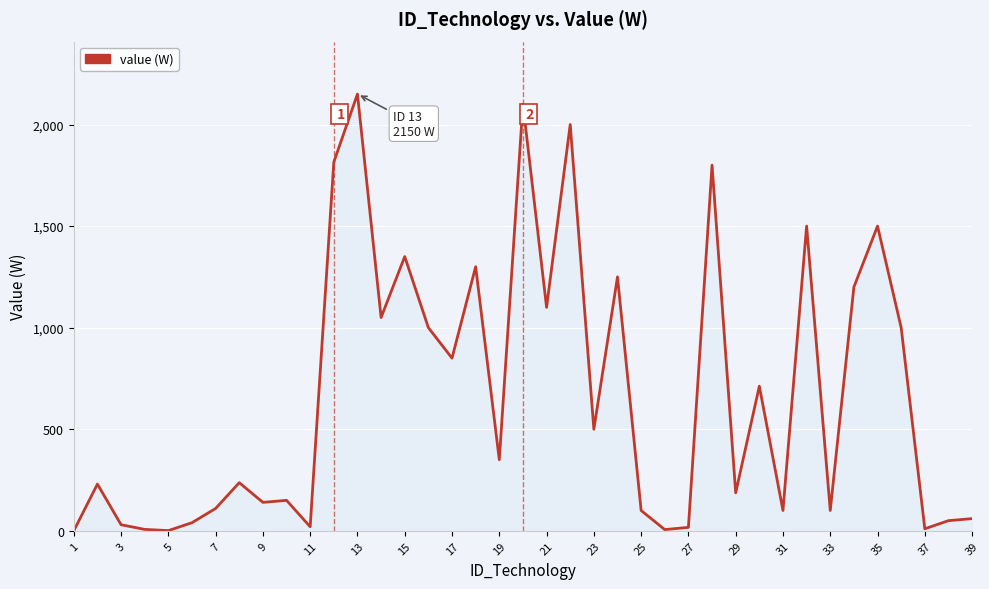

What is the maximum value shown in the chart?

2150